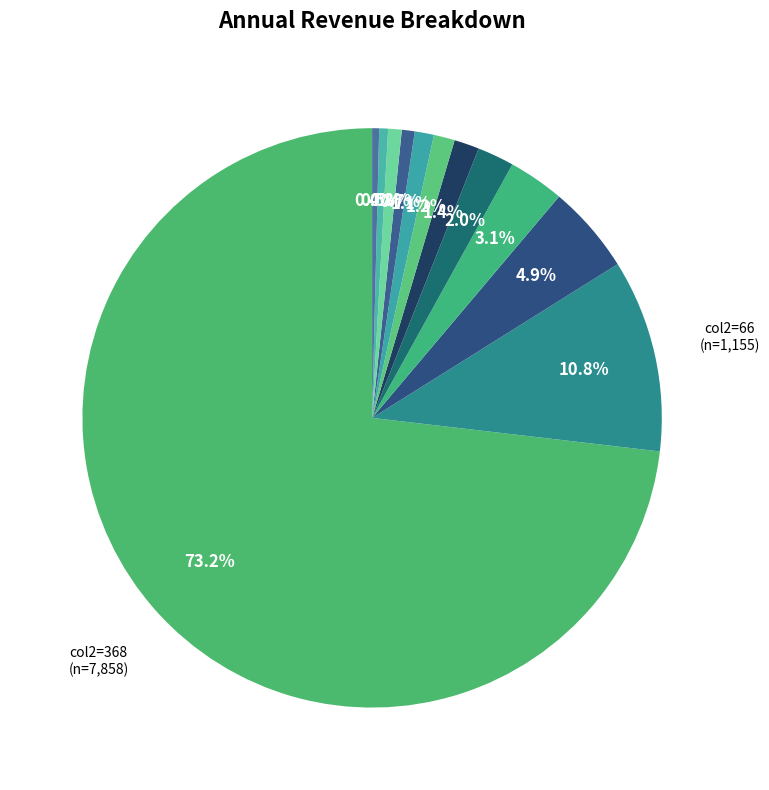

How many segments does this pie chart have?

12